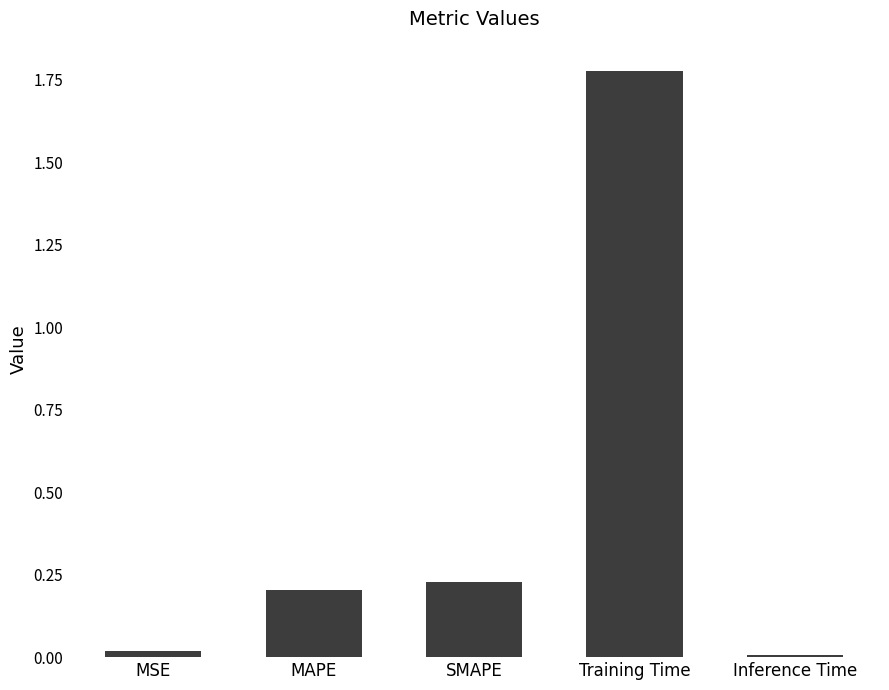

The value at SMAPE is 0.2. True or false?

True